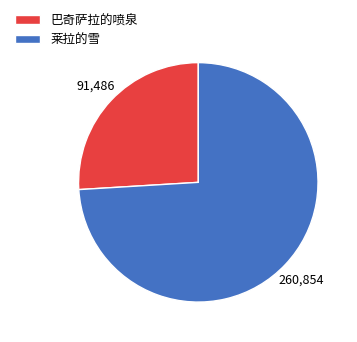

Rank the categories by value from highest to lowest.

莱拉的雪, 巴奇萨拉的喷泉